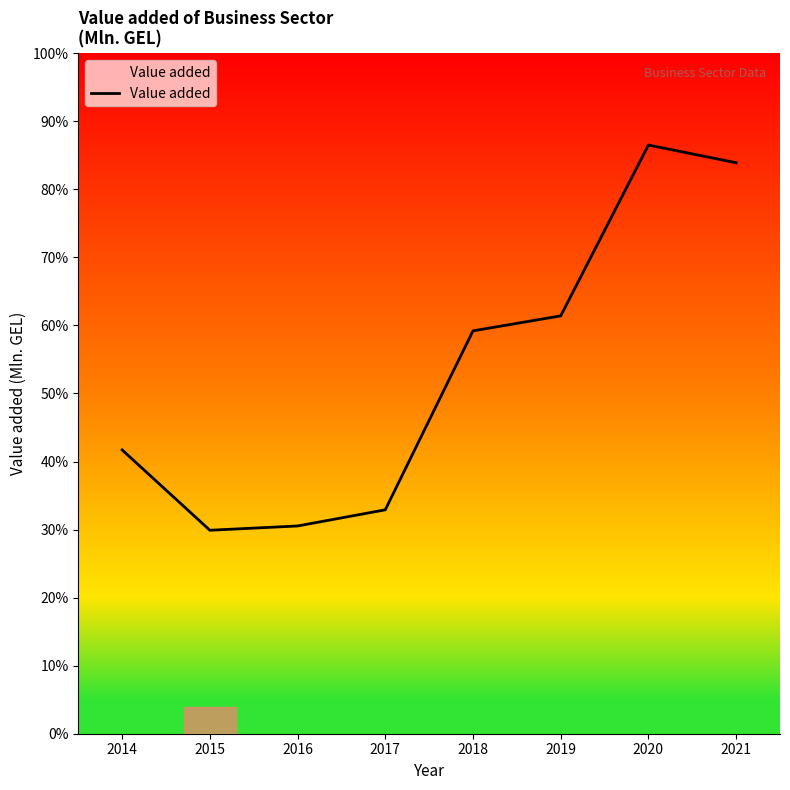

What is the greatest value displayed?

86.5